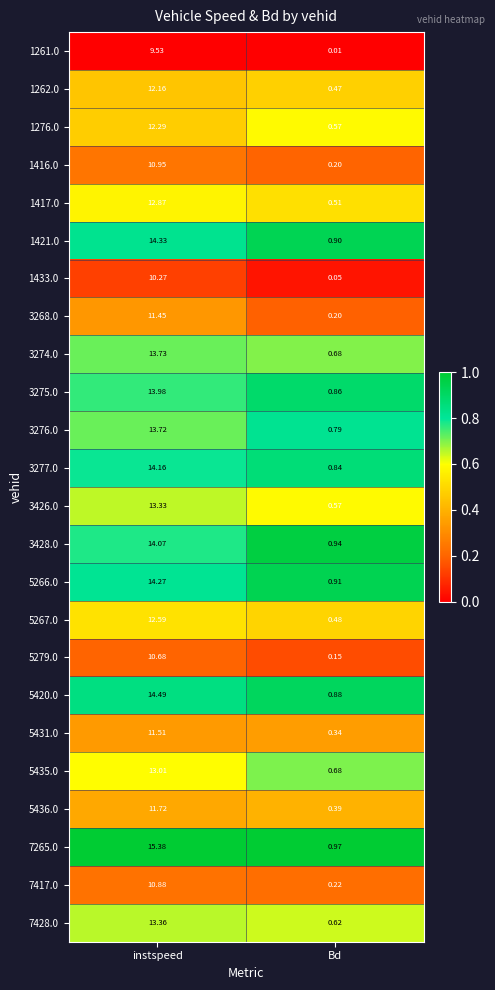

Where is 7417.0 nearest to the value 5?

Bd